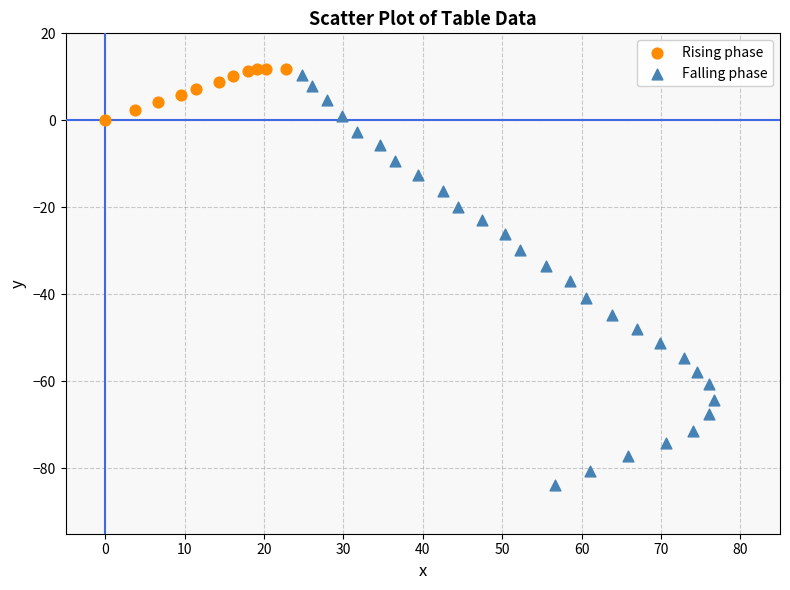

Which series has the largest Y range (max minus min)?

Falling phase